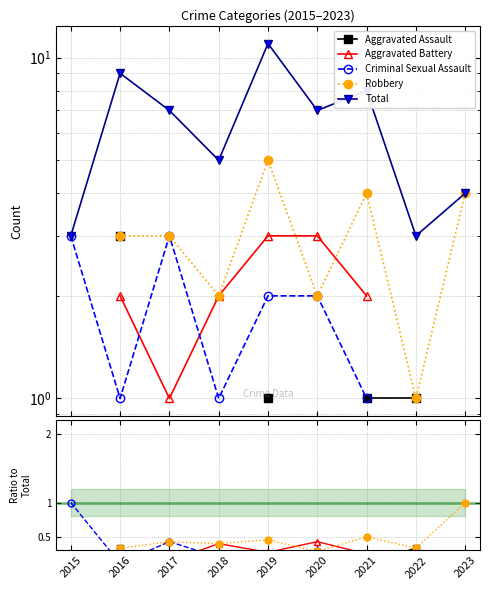

True or false: Criminal Sexual Assault has a value of 0.3 at 2015.

False